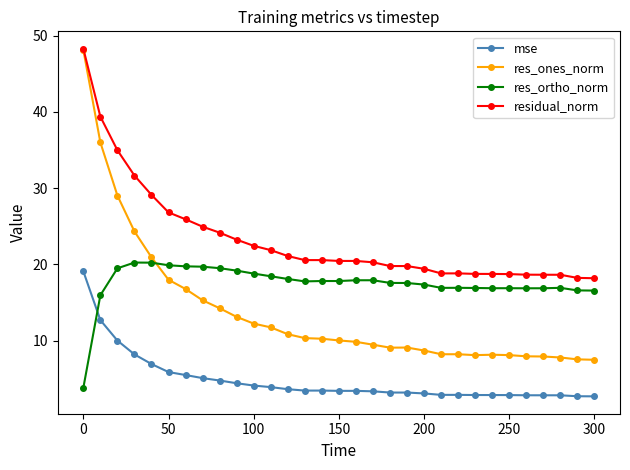

True or false: residual_norm has more than 0 points higher than both neighbors.

True